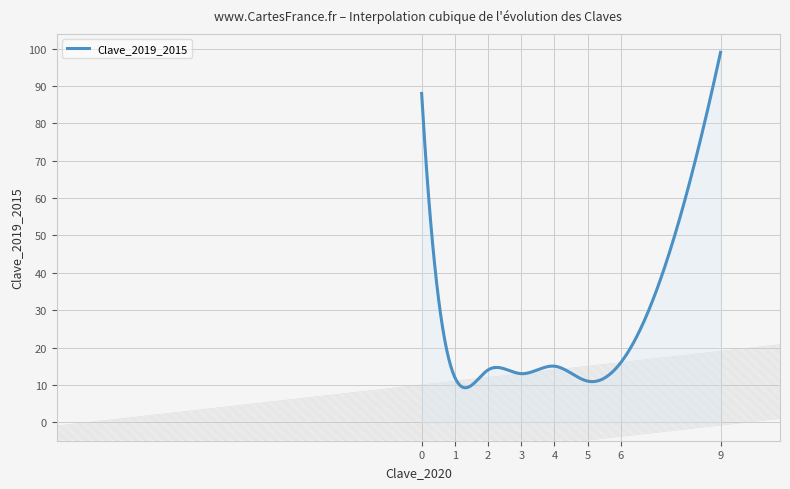

What is the smallest value displayed?

9.2